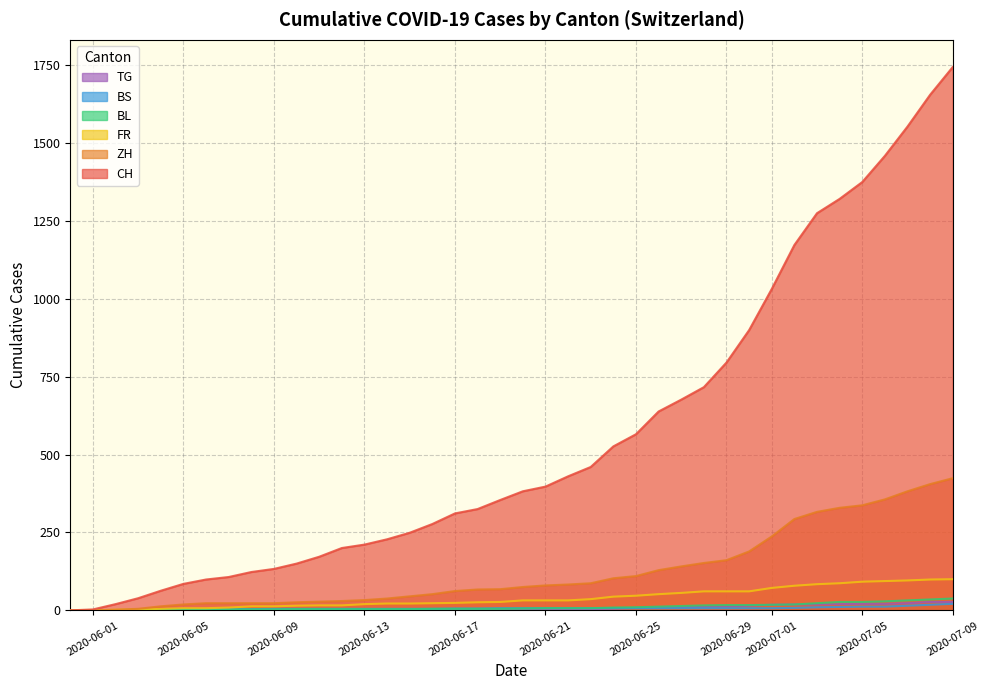

Which series has the largest range (max minus min)?

CH